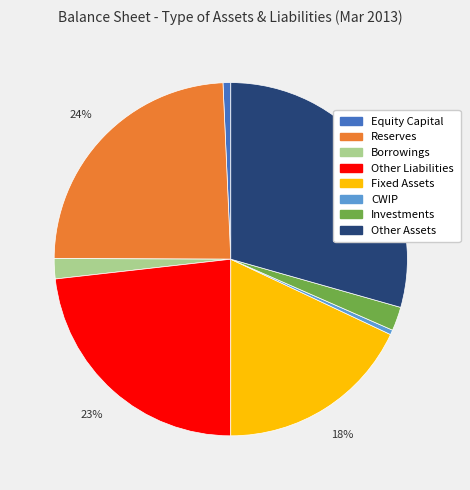

Combined, do Borrowings and Investments account for over 50%?

No